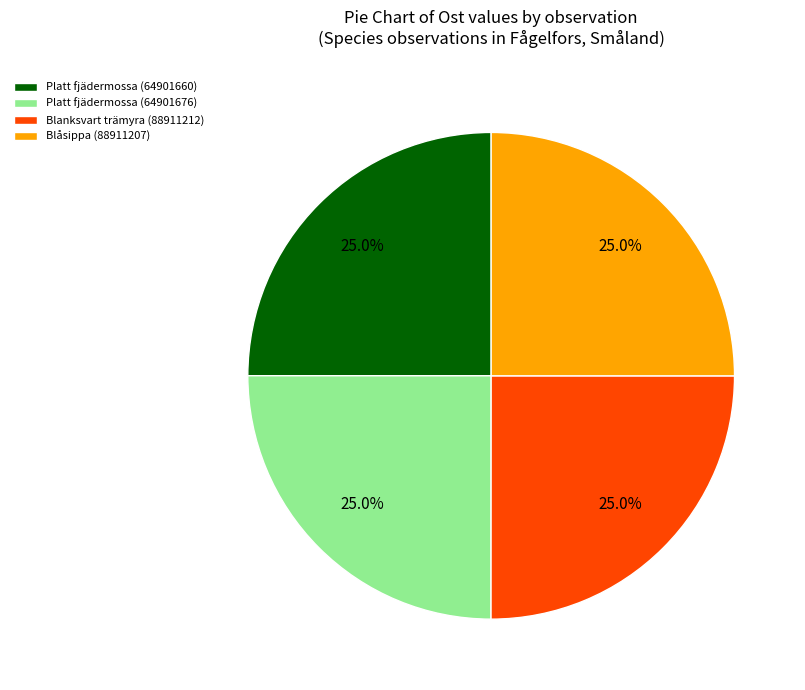

What is the total percentage of Blanksvart trämyra (88911212) and Blåsippa (88911207)?

50.0%